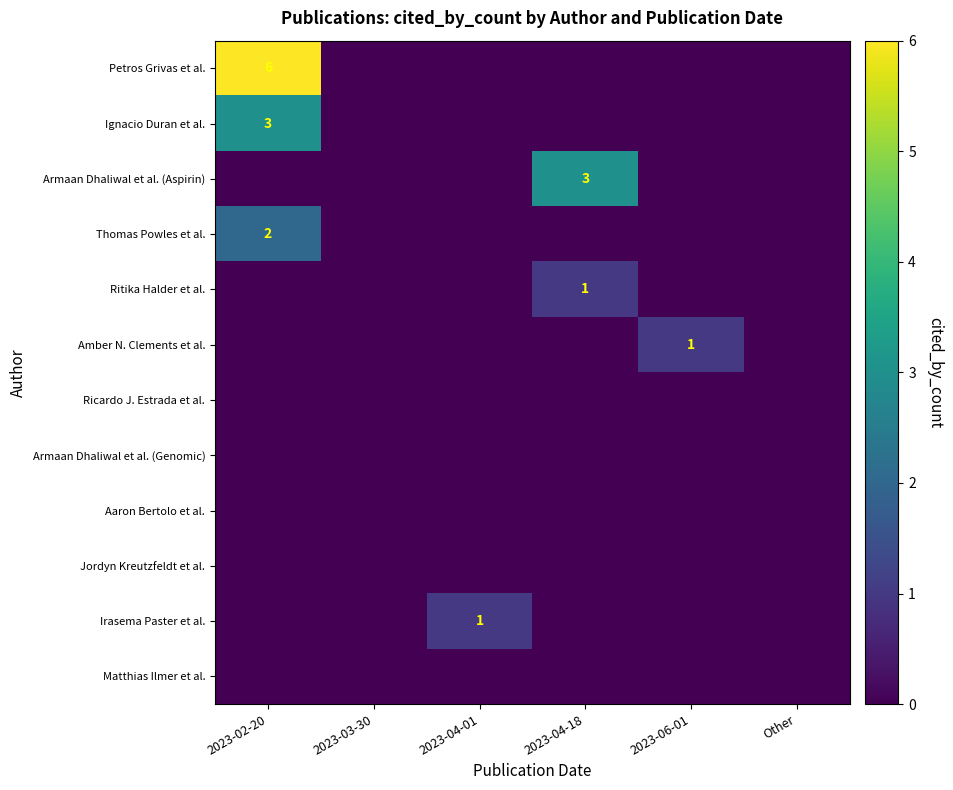

The Armaan Dhaliwal et al. (Aspirin) series shows 5 at 2023-04-18. True or false?

False